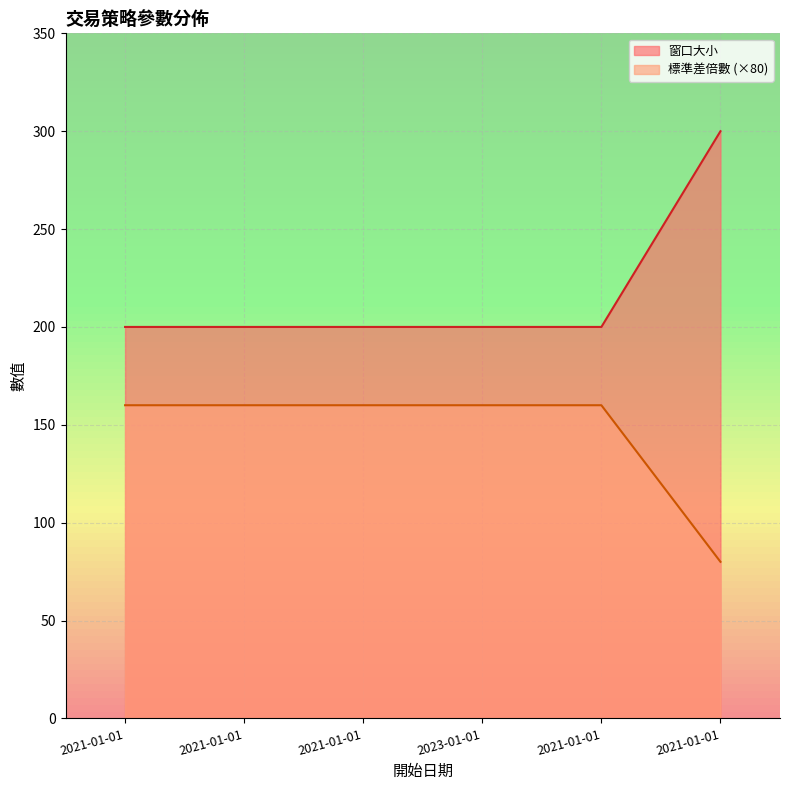

Read the 窗口大小 value at 2023-01-01, to the nearest 50.

200